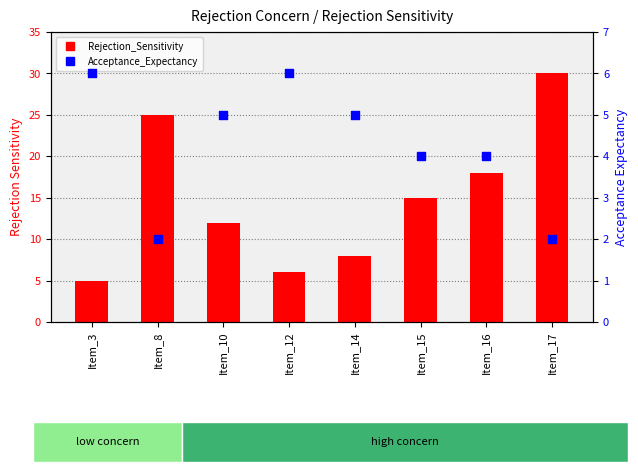

At which category is the sum across all series the highest?

Item_17